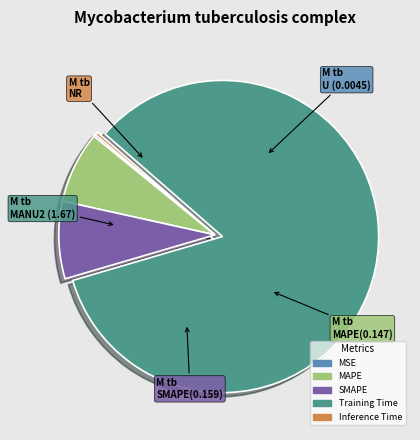

Do Training Time and MAPE together represent more than half of the pie?

Yes